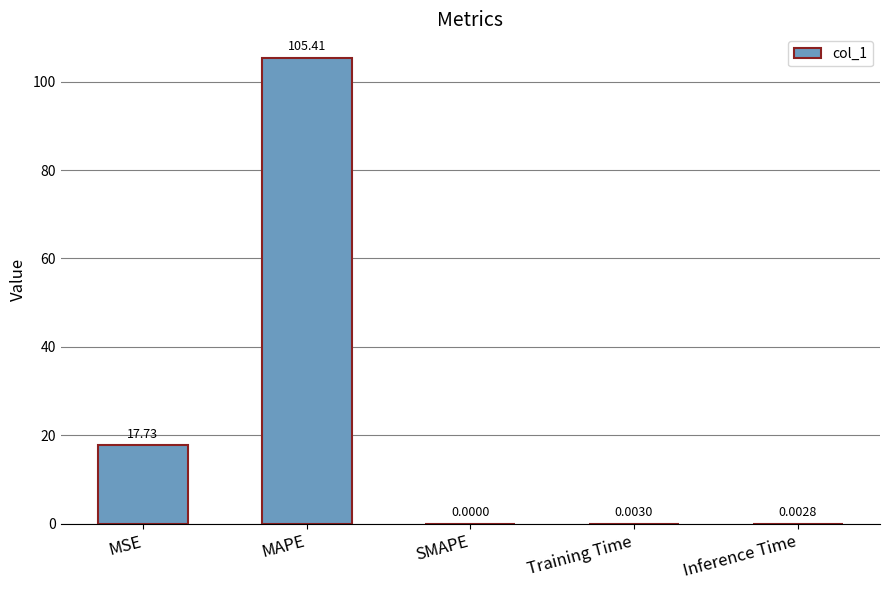

What is the sum of the values at Inference Time and MSE?

17.7